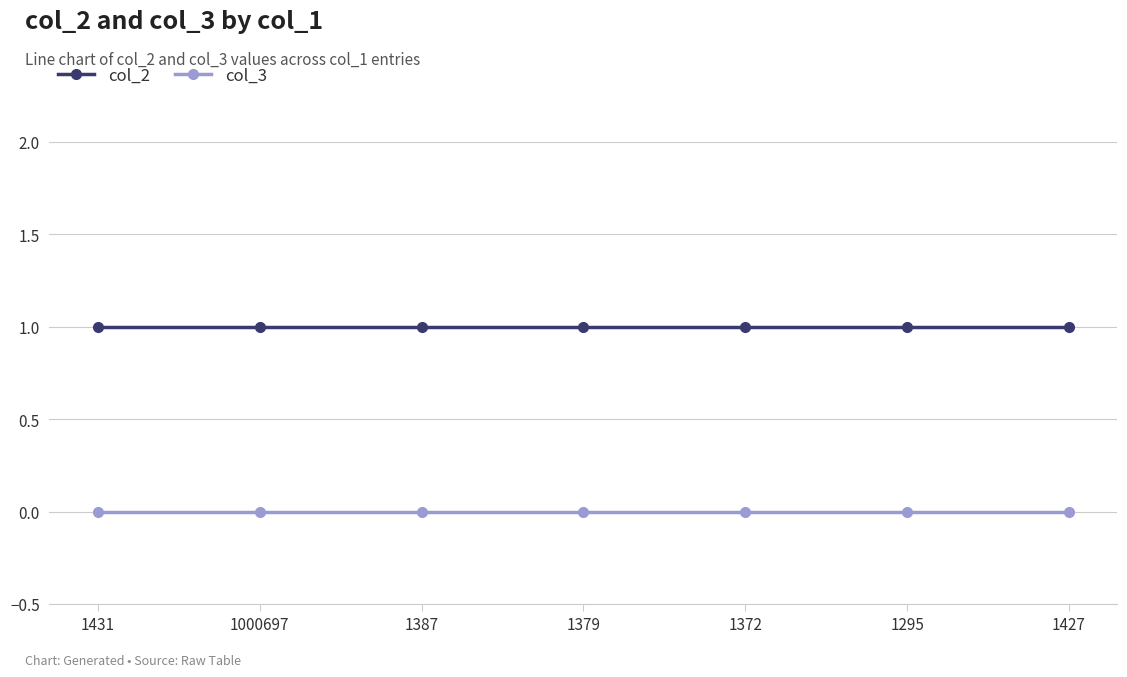

True or false: col_3 and col_2 intersect in this chart.

False